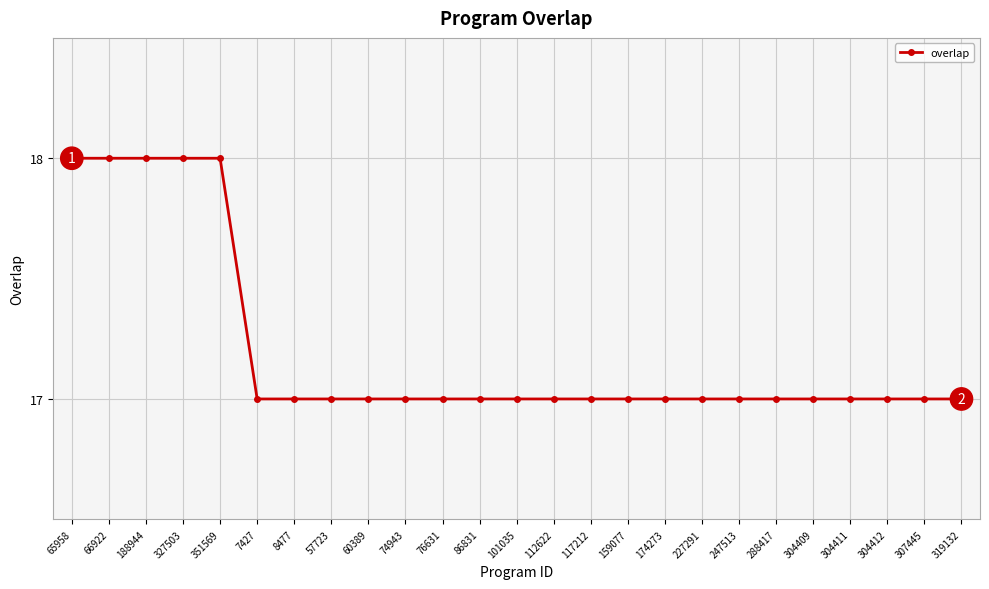

What is the maximum value shown in the chart?

18